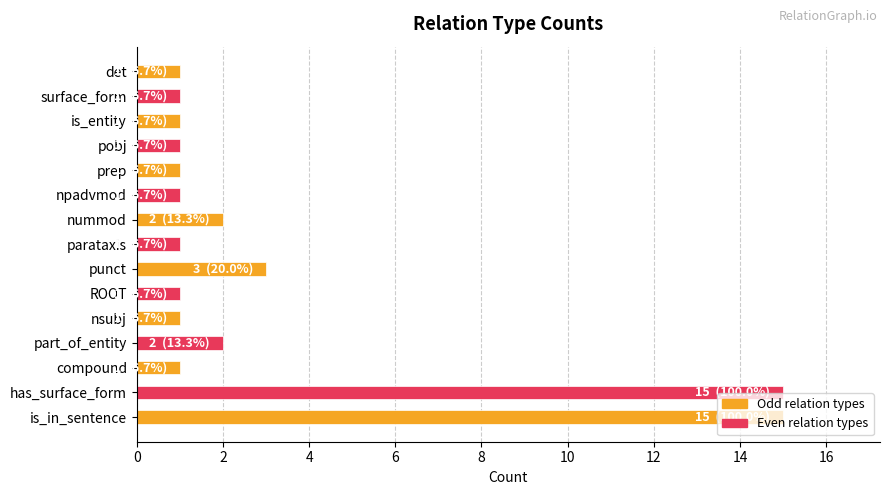

What is the difference between the second highest and second lowest values?

14